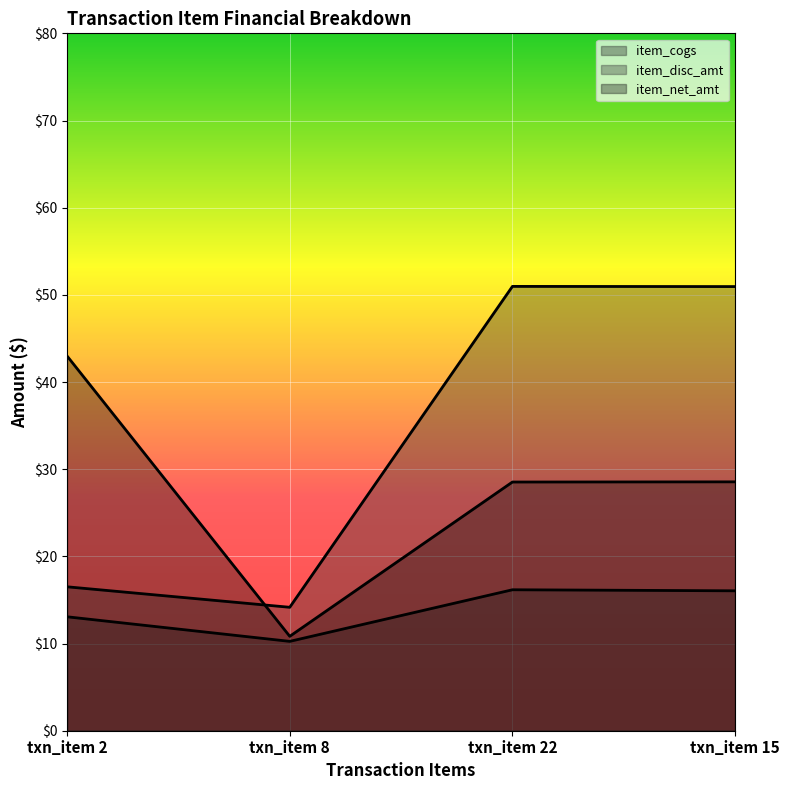

True or false: item_cogs has more than 1 points higher than both neighbors.

False